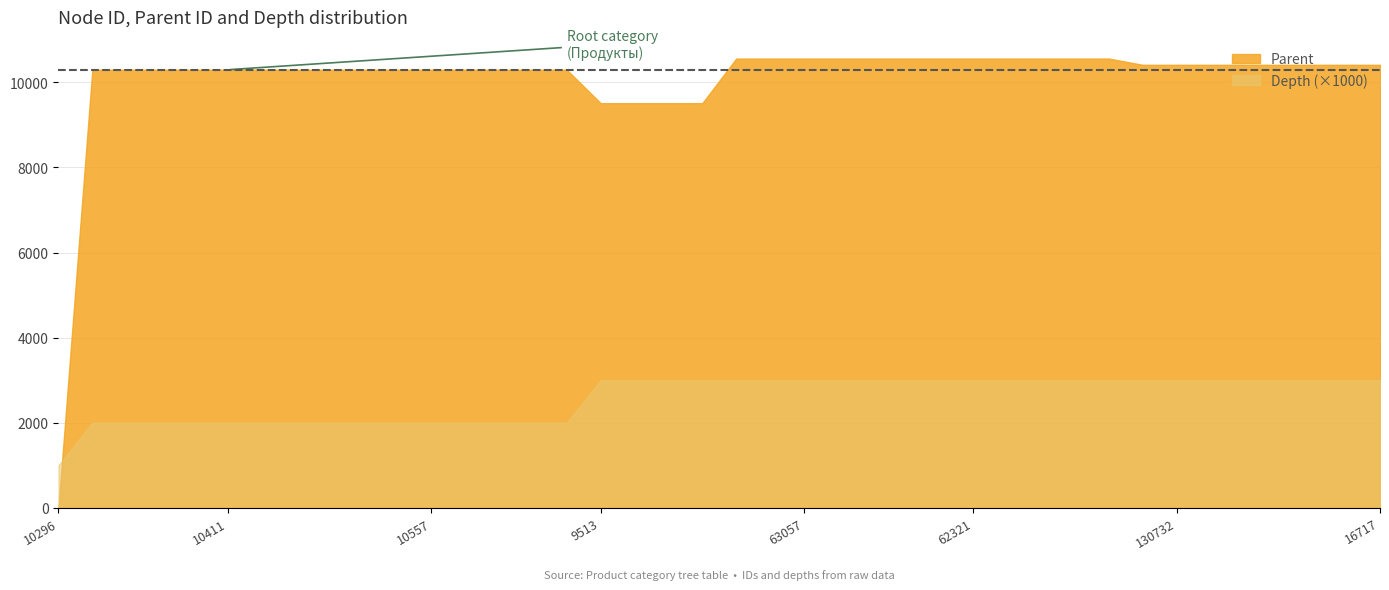

Reading right to left, list all the values displayed in this chart.

Parent: 16717=10411	16716=10411	128595=10411	16715=10411	16714=10411	62623=10411	130732=10411	16713=10411	16181=10558	128337=10558	62319=10558	62322=10558	62321=10558	62260=10558	62259=10558	15799=10558	62320=10558	63057=10558	15795=10558	16720=10558	9517=9510	9516=9510	9515=9510	9513=9510	128328=10296	128327=10296	128326=10296	10297=10296	10557=10296	10305=10296	62466=10296	10299=10296	60125=10296	9511=10296	10411=10296	10558=10296	9510=10296	15816=10296	58757=10296	10296=0
Depth: 16717=3	16716=3	128595=3	16715=3	16714=3	62623=3	130732=3	16713=3	16181=3	128337=3	62319=3	62322=3	62321=3	62260=3	62259=3	15799=3	62320=3	63057=3	15795=3	16720=3	9517=3	9516=3	9515=3	9513=3	128328=2	128327=2	128326=2	10297=2	10557=2	10305=2	62466=2	10299=2	60125=2	9511=2	10411=2	10558=2	9510=2	15816=2	58757=2	10296=1